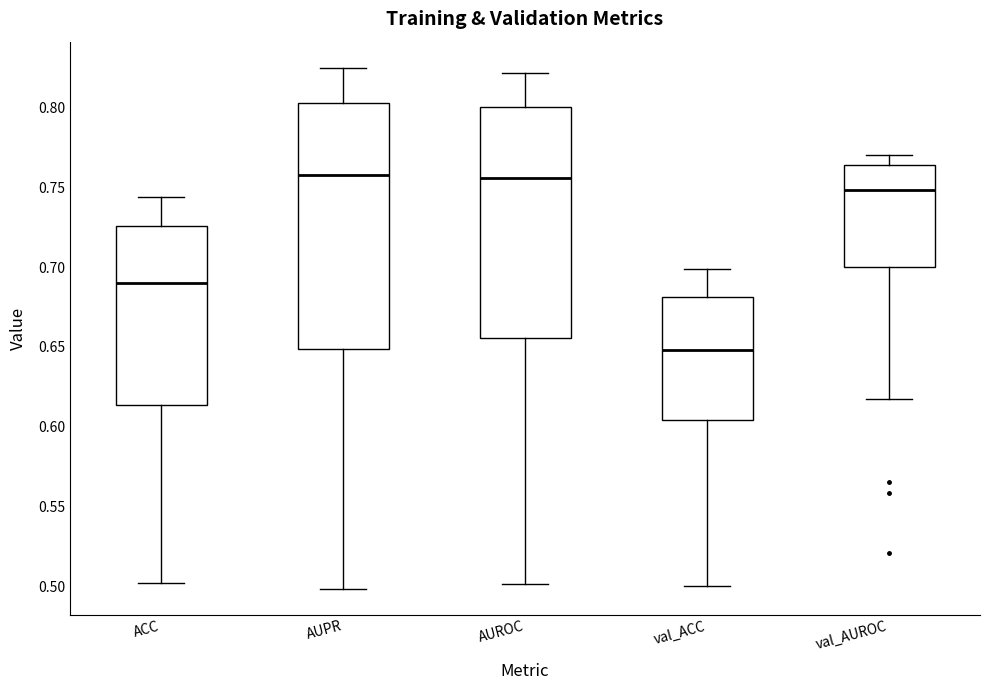

Reading left to right, transcribe this box plot: for each box, give where its median line is, the range the box spans, and where its two whiskers end, as read against the y-axis. The values are not printed on the chart, so give them approximately, as read against the axis.

ACC: median 0.690, box 0.615 to 0.725, whiskers 0.500 to 0.745
AUPR: median 0.760, box 0.650 to 0.805, whiskers 0.500 to 0.825
AUROC: median 0.755, box 0.655 to 0.800, whiskers 0.500 to 0.820
val_ACC: median 0.650, box 0.605 to 0.680, whiskers 0.500 to 0.700
val_AUROC: median 0.750, box 0.700 to 0.765, whiskers 0.615 to 0.770